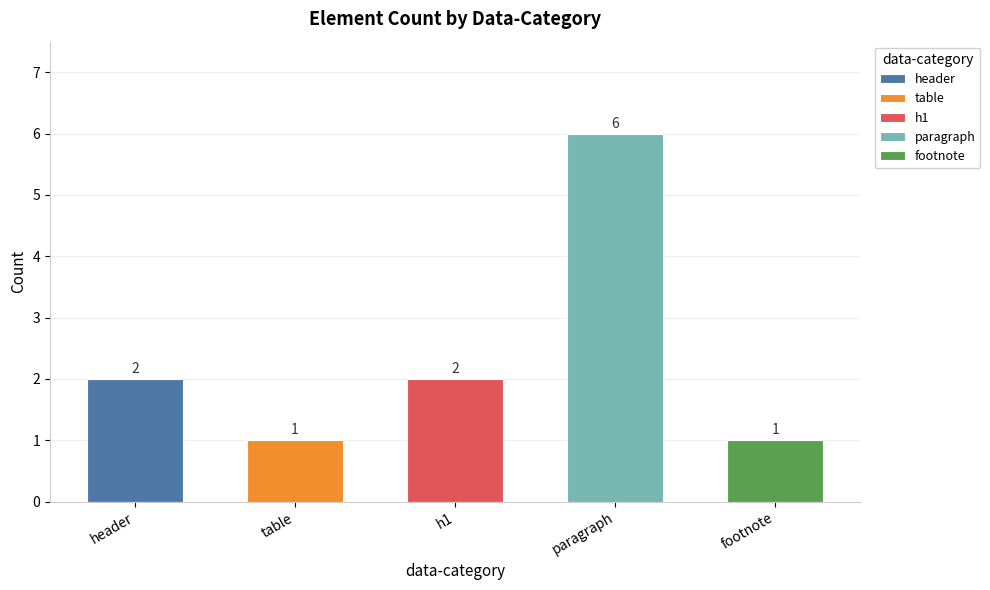

What is the change in value from table to paragraph?

+5